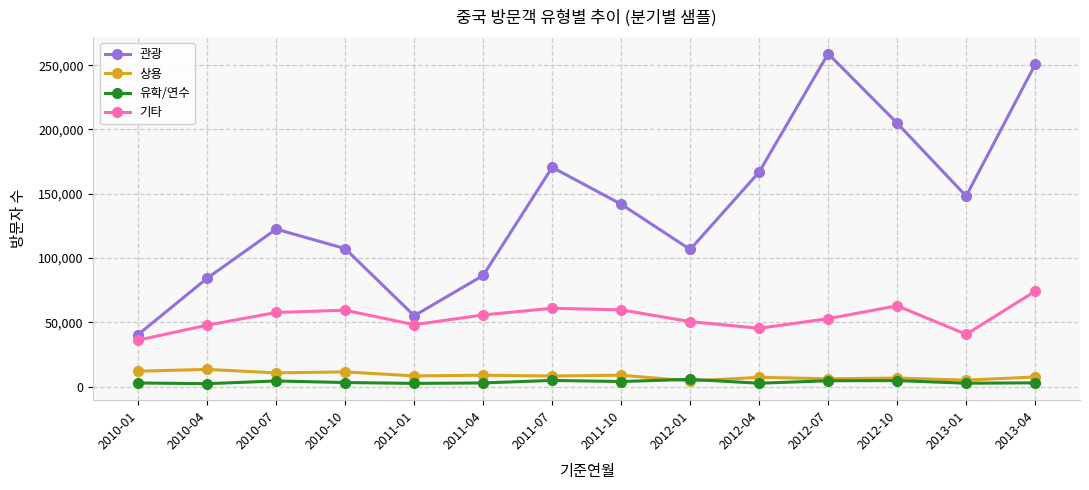

Is the value of 관광 at 2011-07 greater than the value of 유학/연수 at 2013-01?

Yes